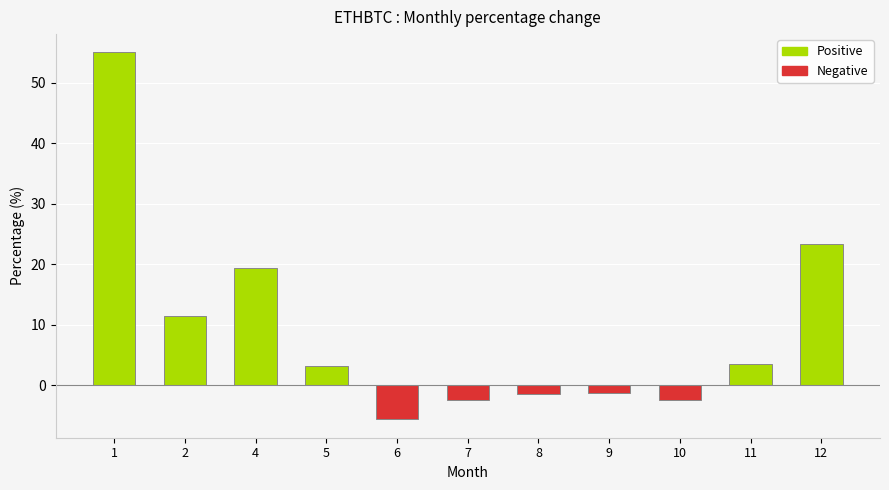

What is the sum of all values?

102.4